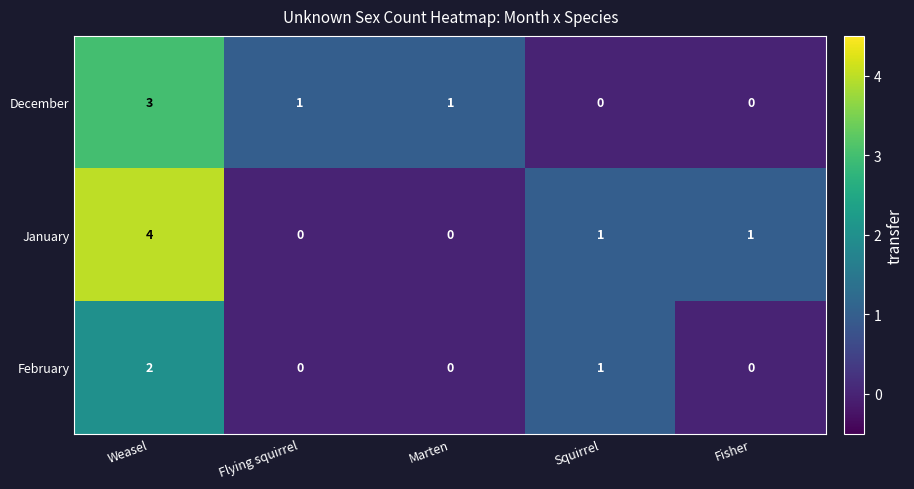

At which category is the sum across all series the highest?

Weasel